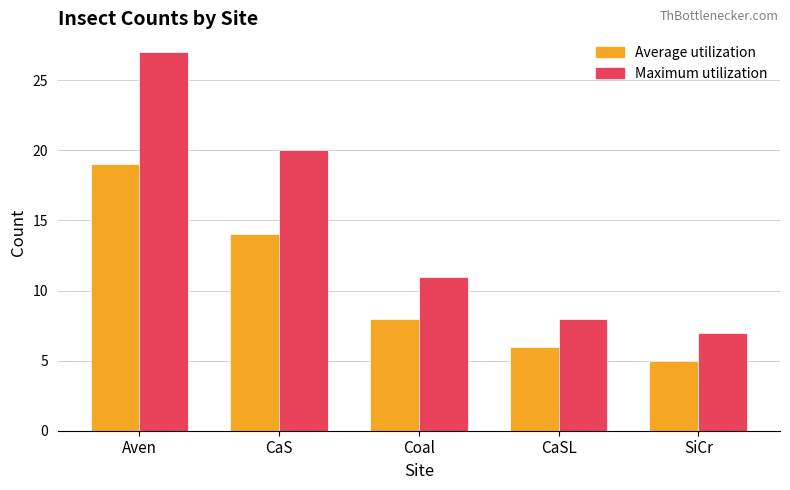

True or false: Average utilization has a value of 25 at Aven.

False